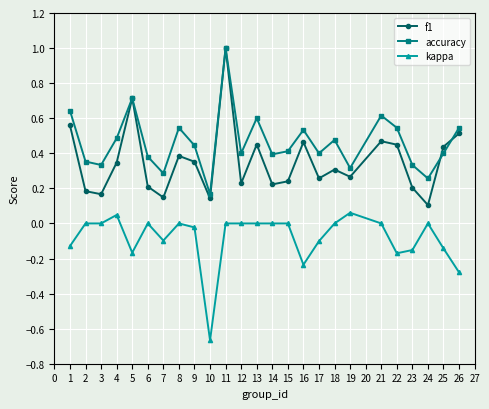

Which series has the widest spread of values?

f1